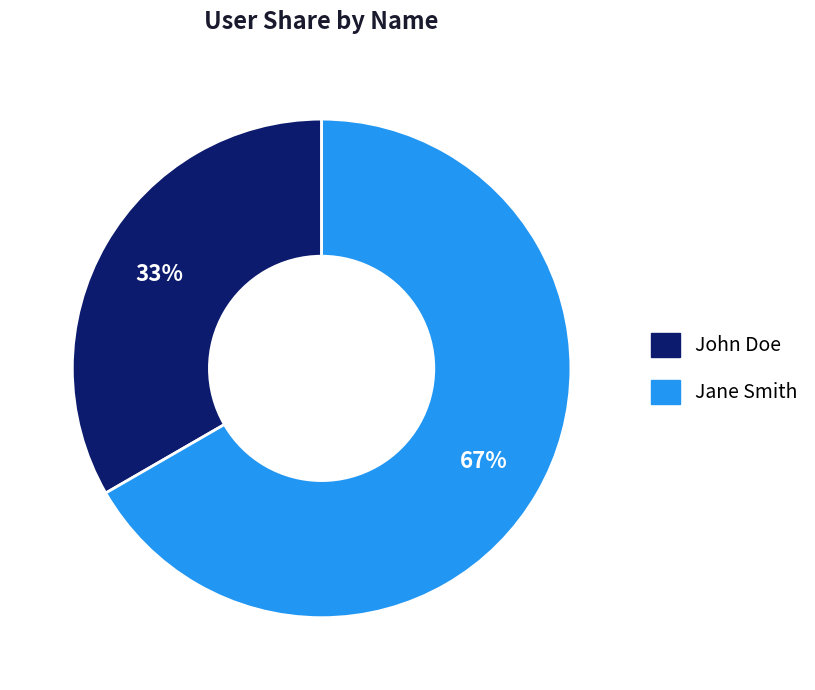

The Jane Smith slice represents 79% of the pie. True or false?

False